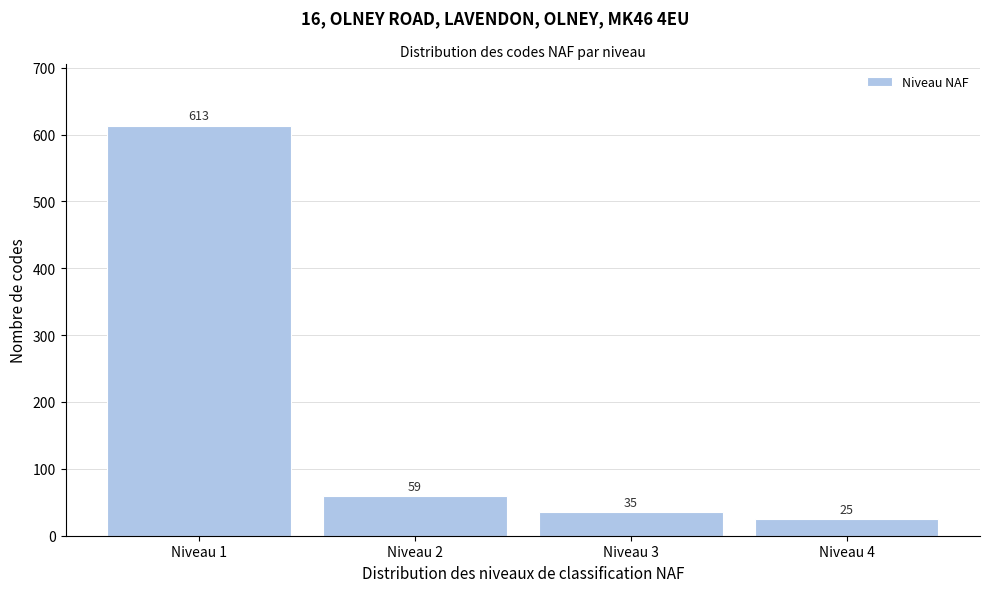

Reading right to left, what are all the values shown in this chart?

25	35	59	613